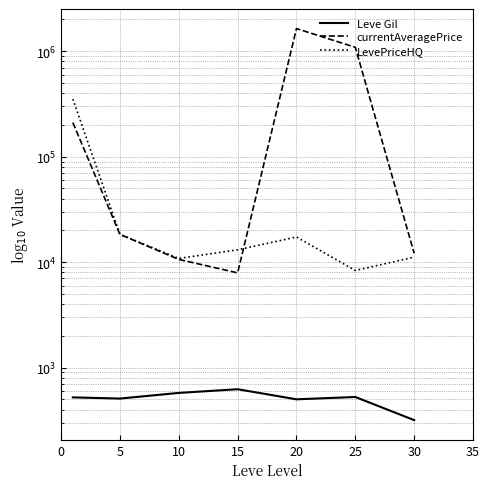

At which category is the sum across all series the highest?

20